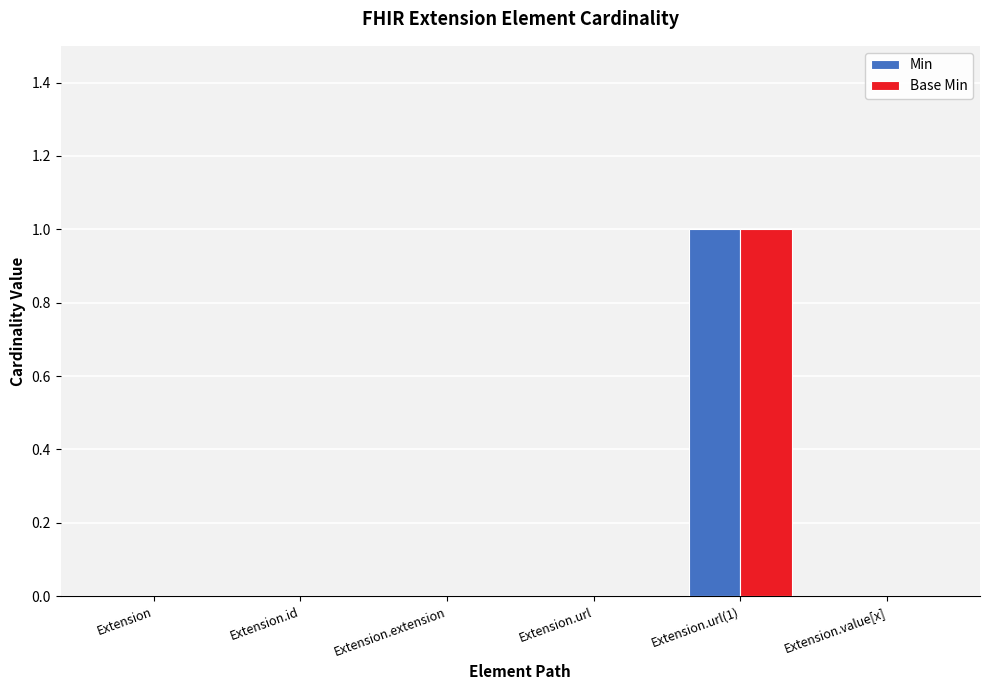

What is the sum of all Min values?

1